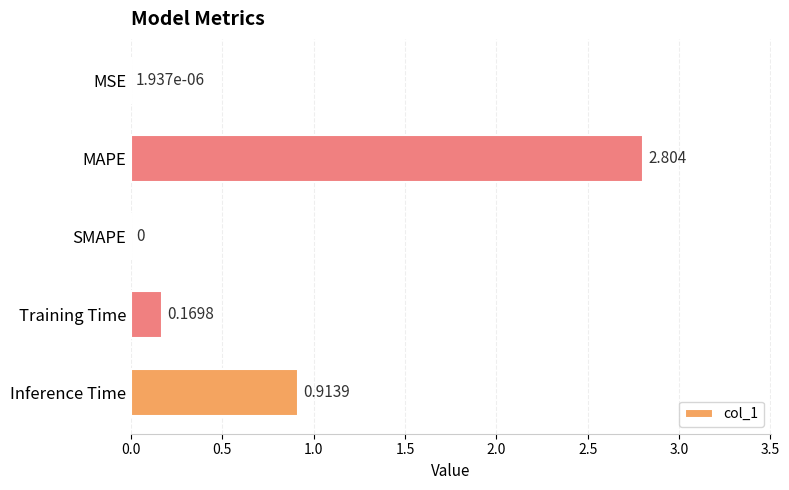

Are the bars horizontal?

Yes